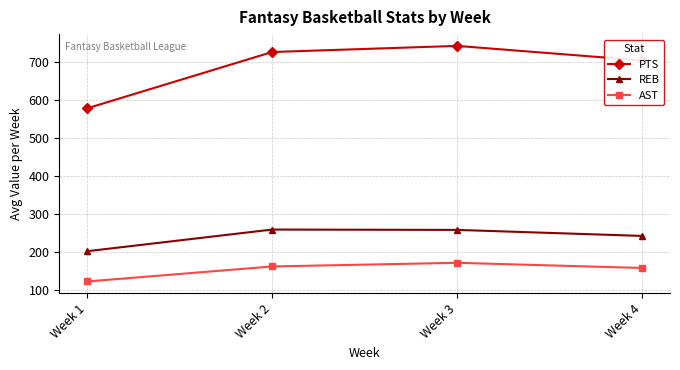

Rank the series by their maximum value, from highest to lowest.

PTS, REB, AST